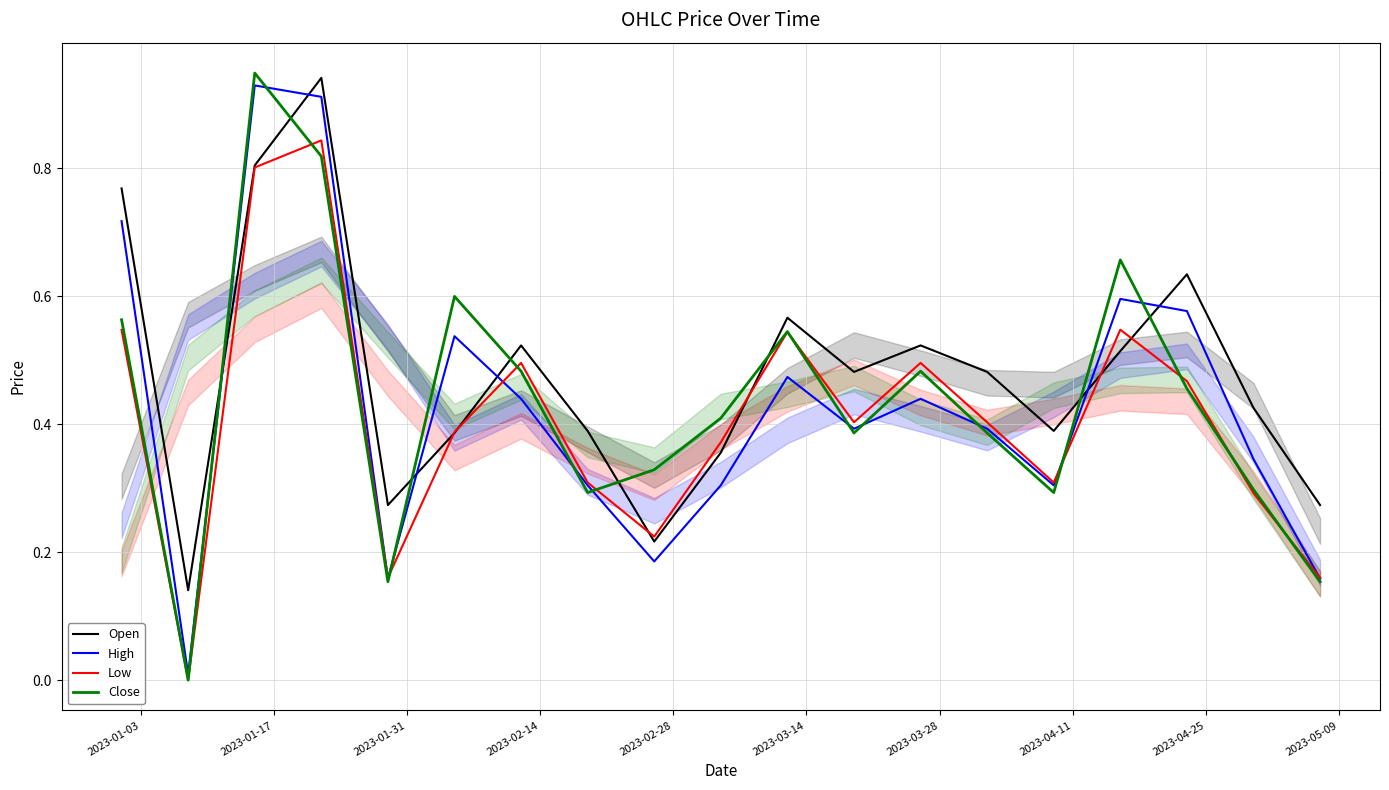

How many intersections are there between Open and Close?

8